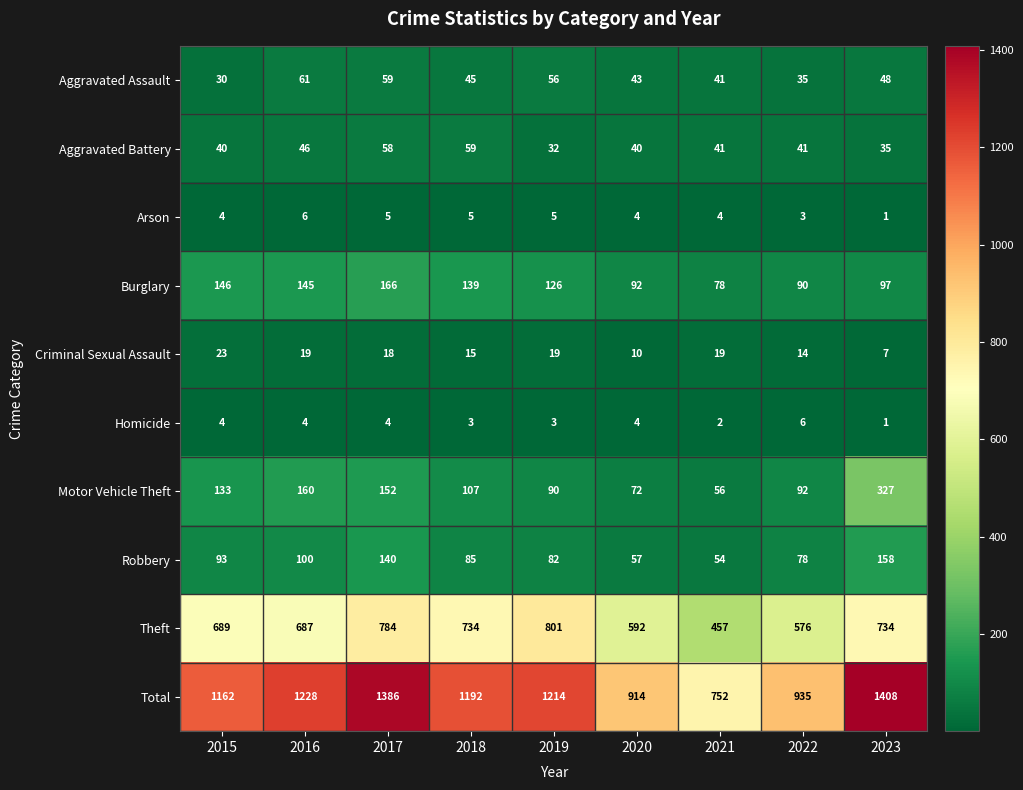

What is the sum of the Aggravated Battery values at 2018 and 2016?

105